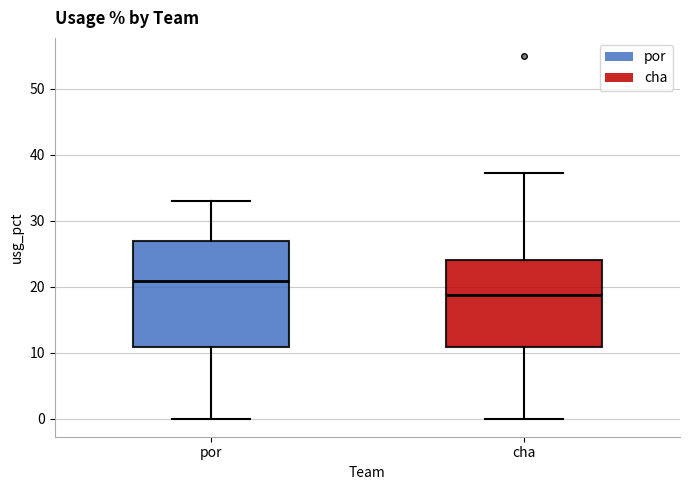

Where is the lower edge of the box for cha on the y-axis? The values are not printed on the chart, so give them approximately, as read against the axis.

11